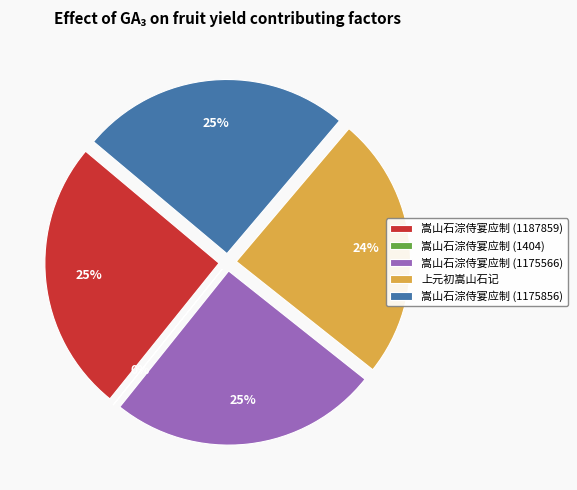

Is there any slice that represents more than half of the pie?

No